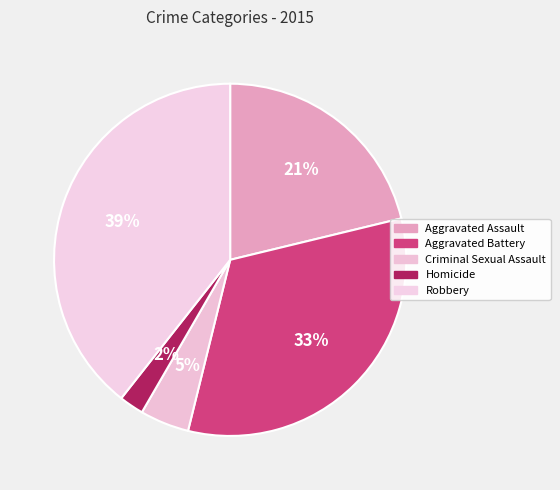

What is the largest slice in the pie chart?

Robbery